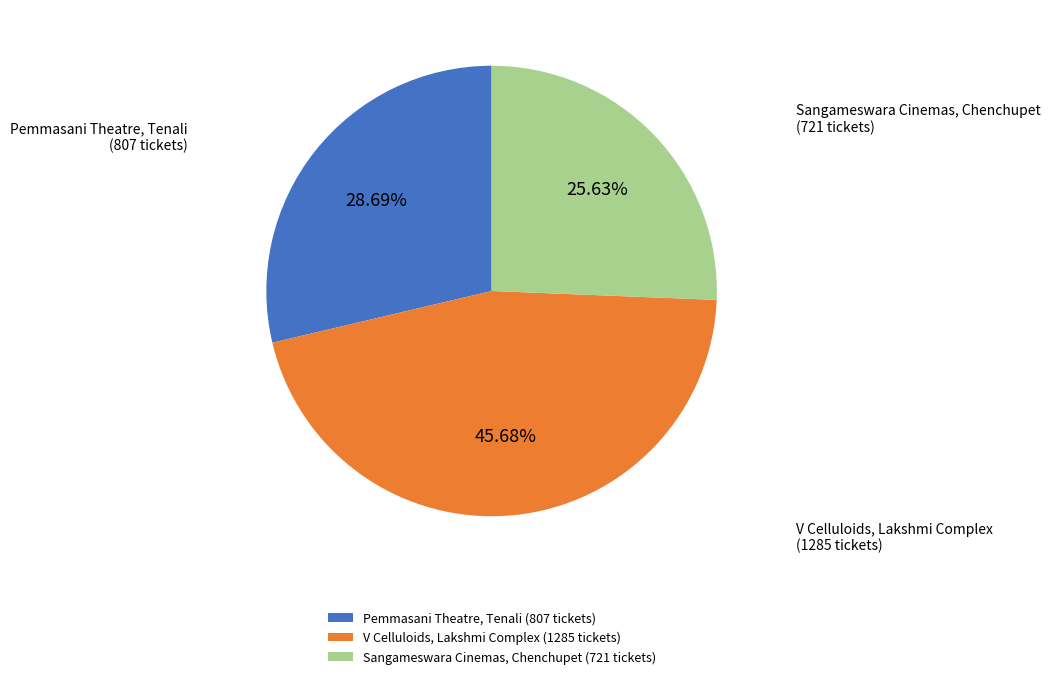

To the nearest percent, what percentage of the pie is Sangameswara Cinemas, Chenchupet?

26%